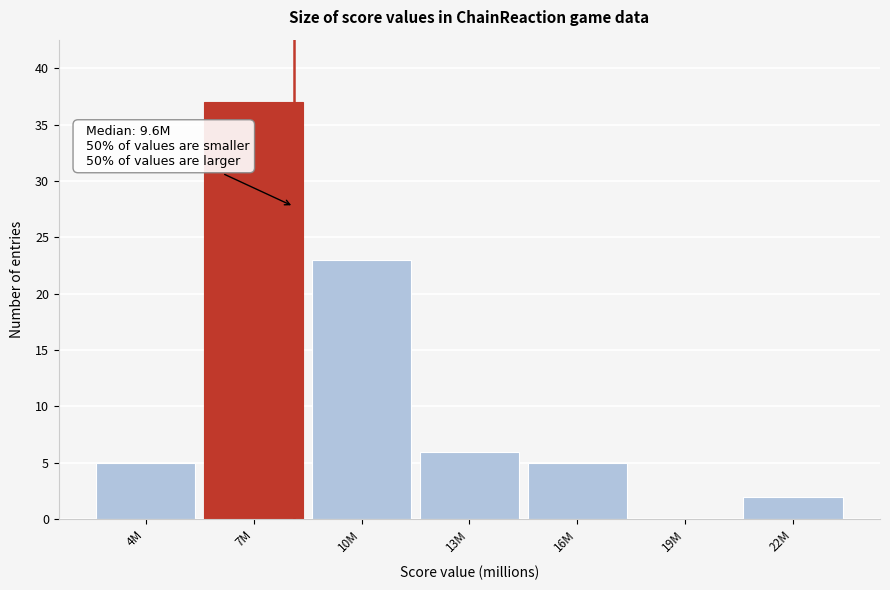

Reading left to right, extract all data points from this chart.

4M=5	7M=37	10M=23	13M=6	16M=5	19M=0	22M=2